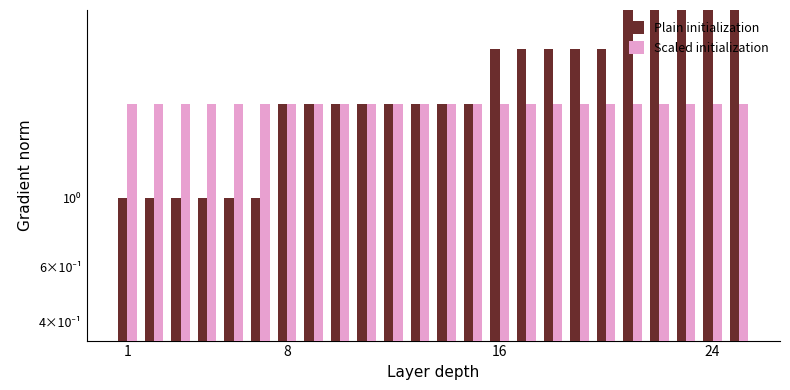

How many values in the Plain initialization series are below 2?

6